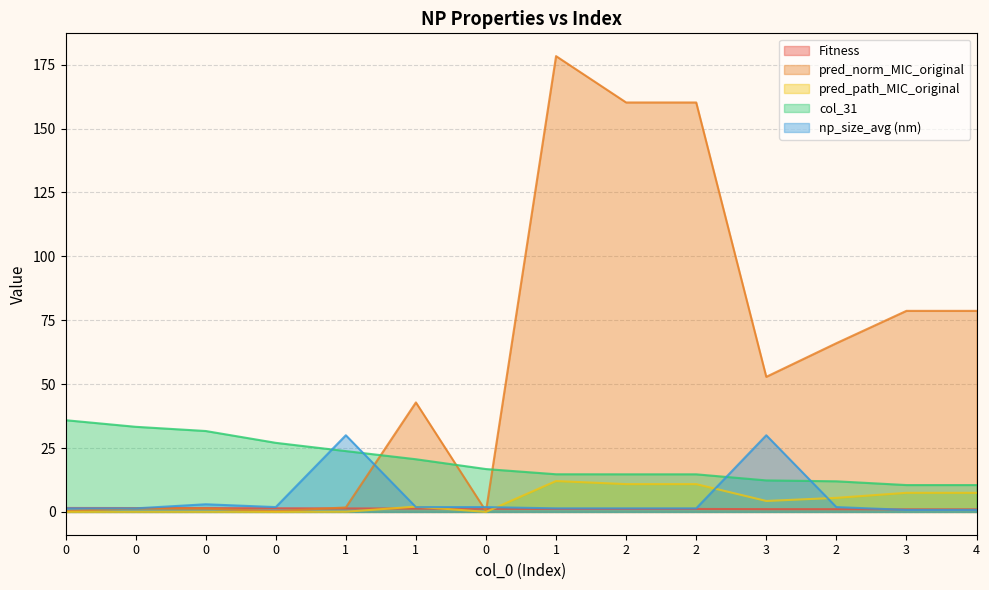

Which label corresponds to the largest value in the chart?

1